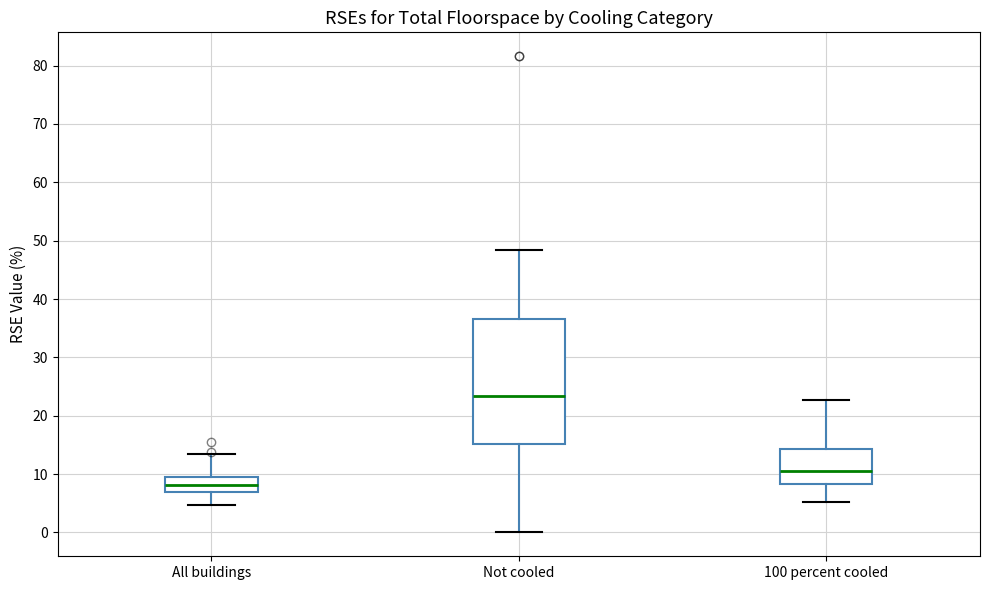

Which box has the lowest median line?

All buildings